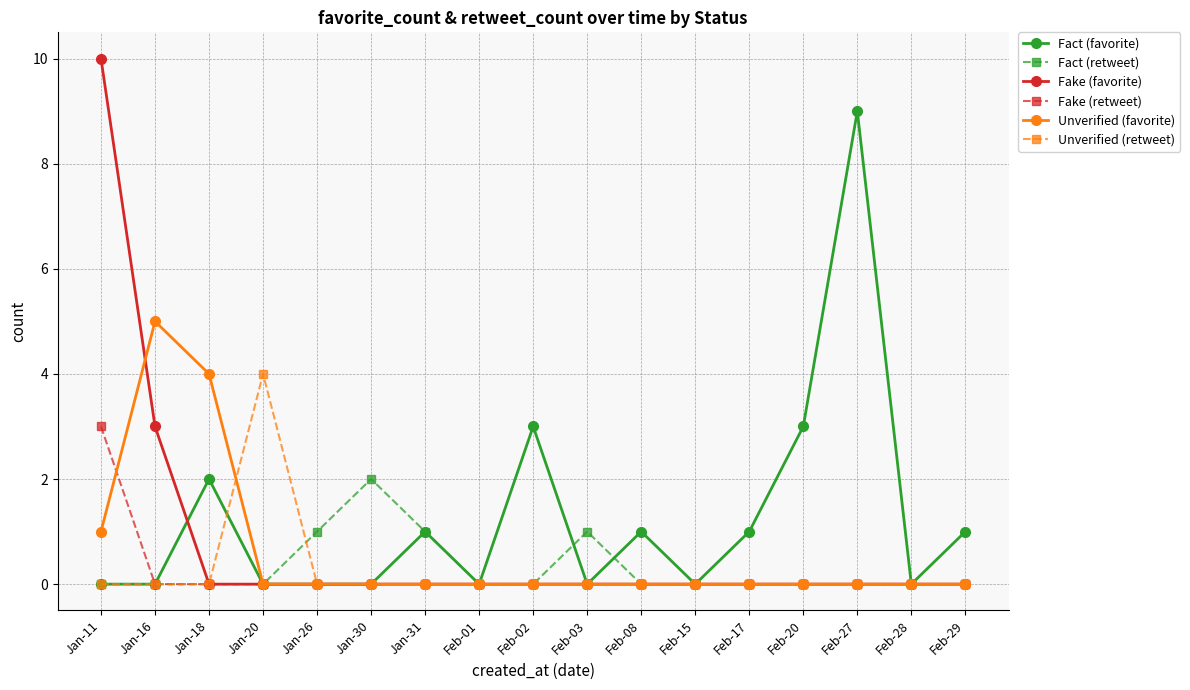

Between Feb-28 and Feb-29, which series saw the biggest shift?

Fact (favorite)